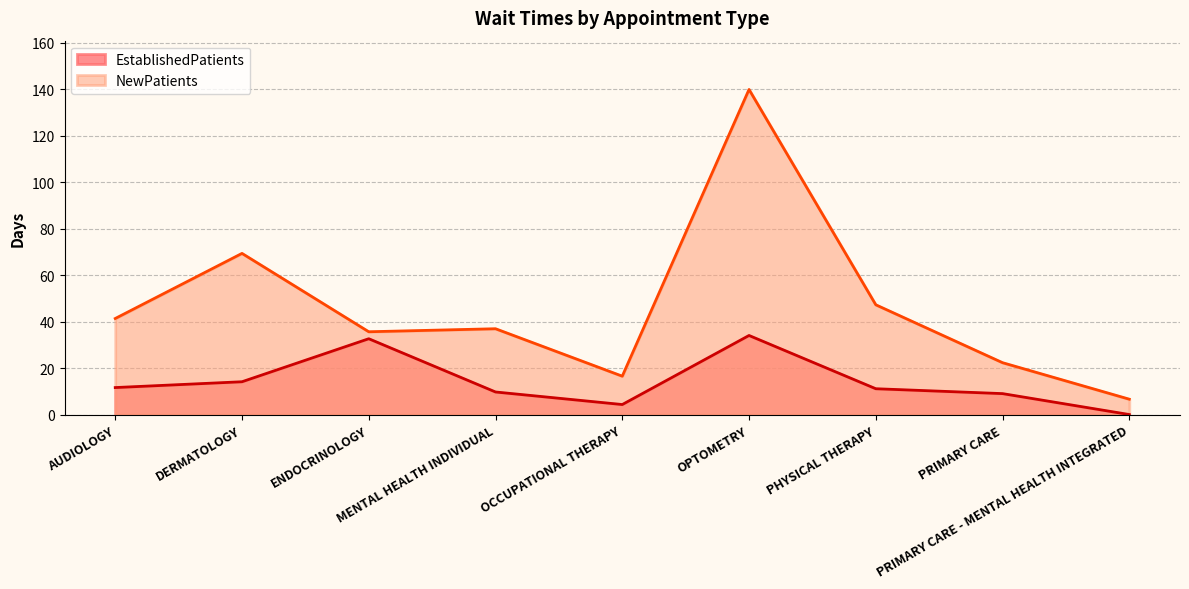

How many values in the EstablishedPatients series are below 11?

4